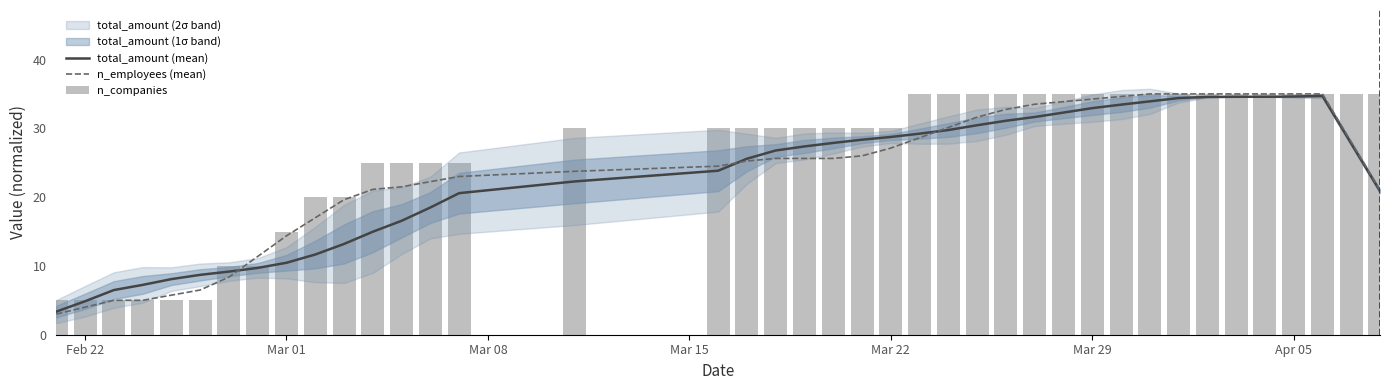

How many groups of bars are there?

40